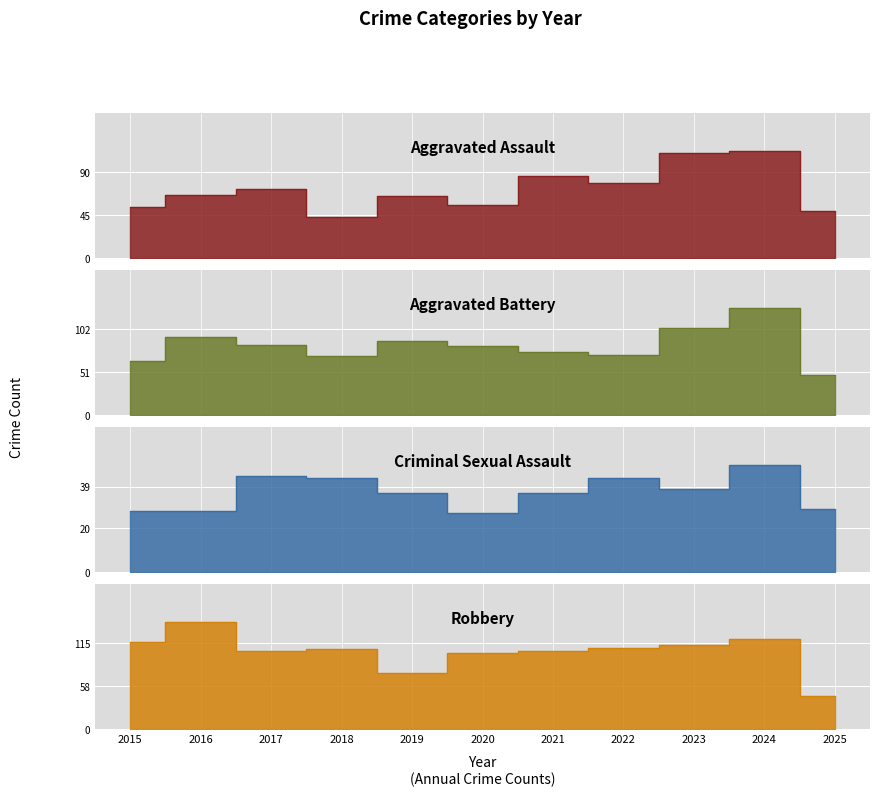

How many lines are shown in the chart?

4